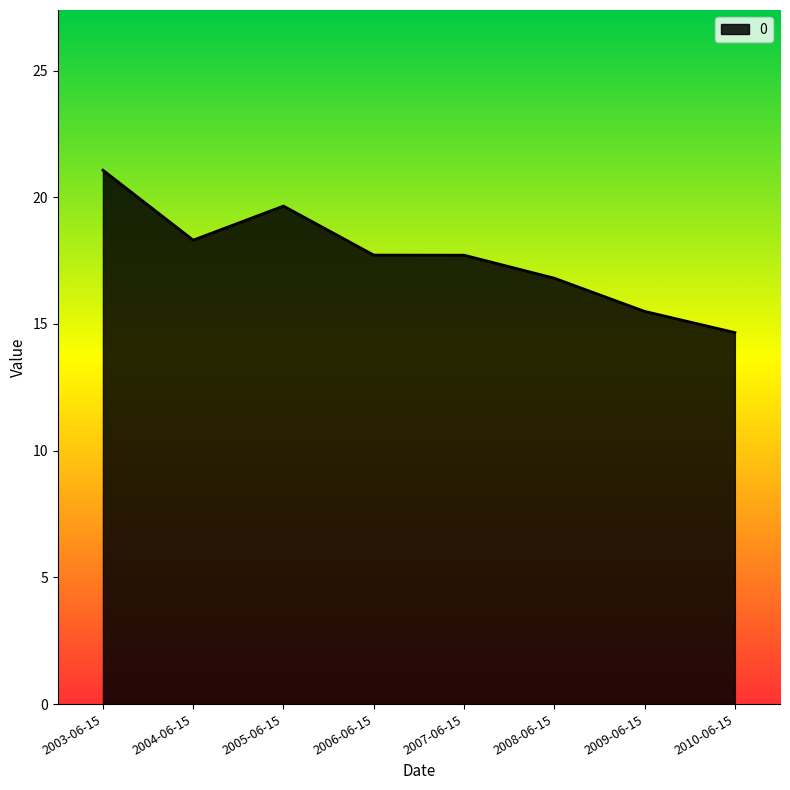

True or false: the data has more than 2 interior local peaks.

False